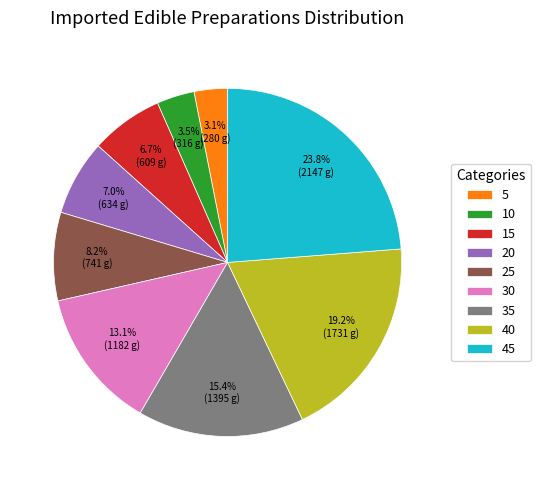

Is the sum of 15 and 10 greater than half?

No